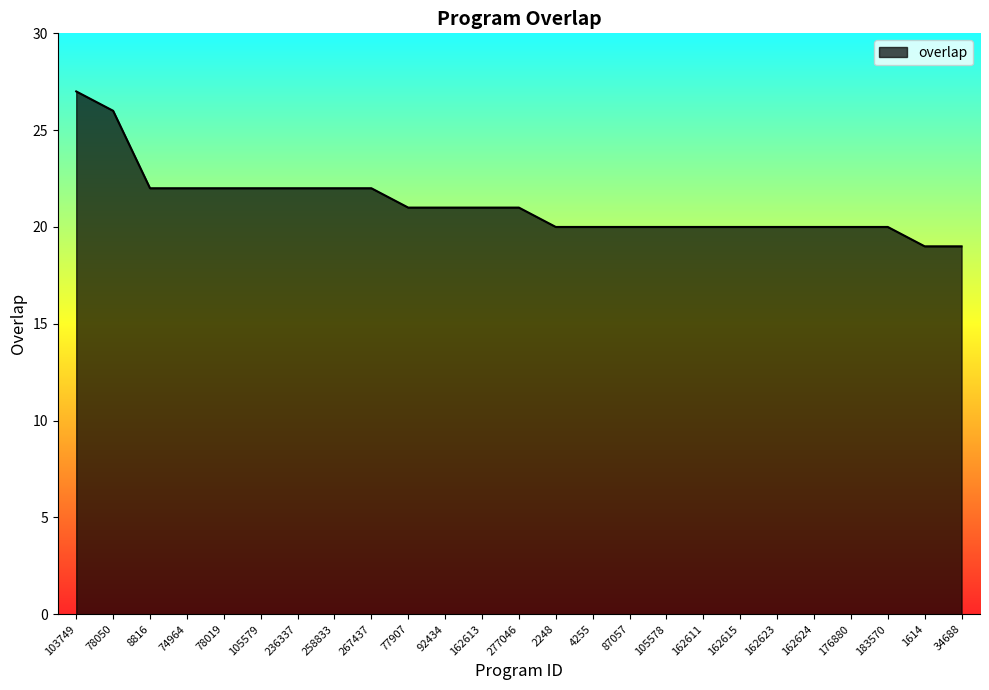

Reading right to left, what are all the values shown in this chart?

19	19	20	20	20	20	20	20	20	20	20	20	21	21	21	21	22	22	22	22	22	22	22	26	27